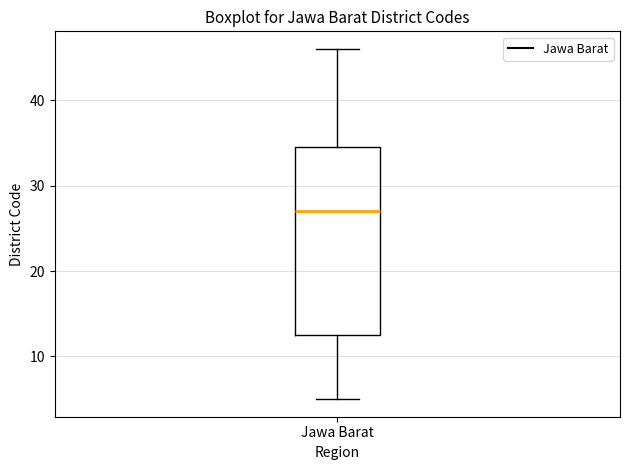

Transcribe this box plot: give where the median line is, the range the box spans, and where the two whiskers end, as read against the y-axis. The values are not printed on the chart, so give them approximately, as read against the axis.

median 27, box 13 to 35, whiskers 5 to 46